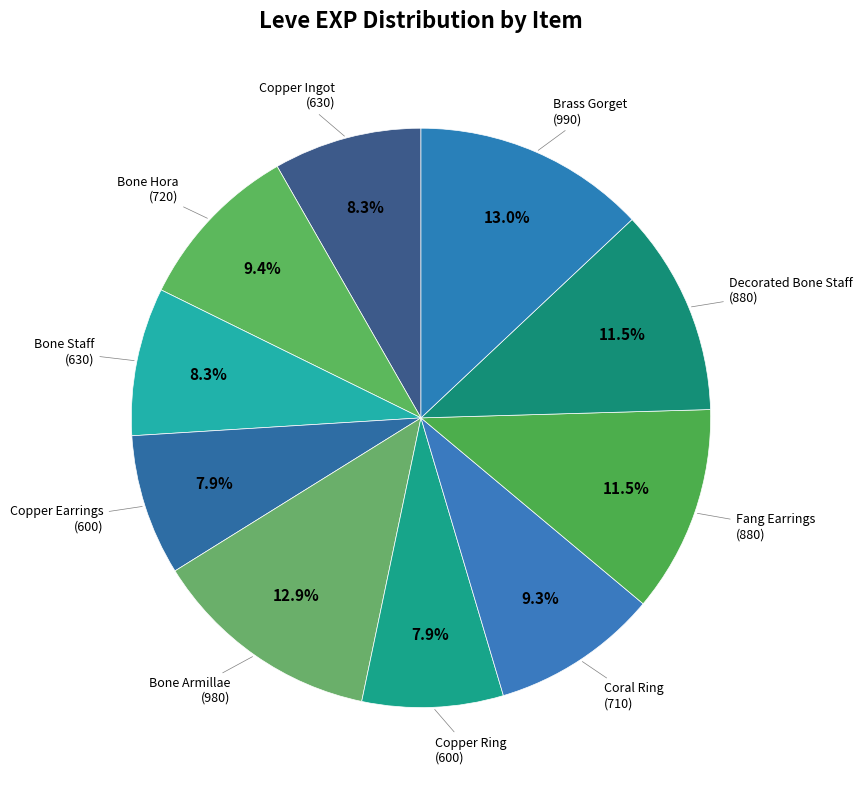

To the nearest percent, what is the difference between the largest and smallest slice percentages?

5%